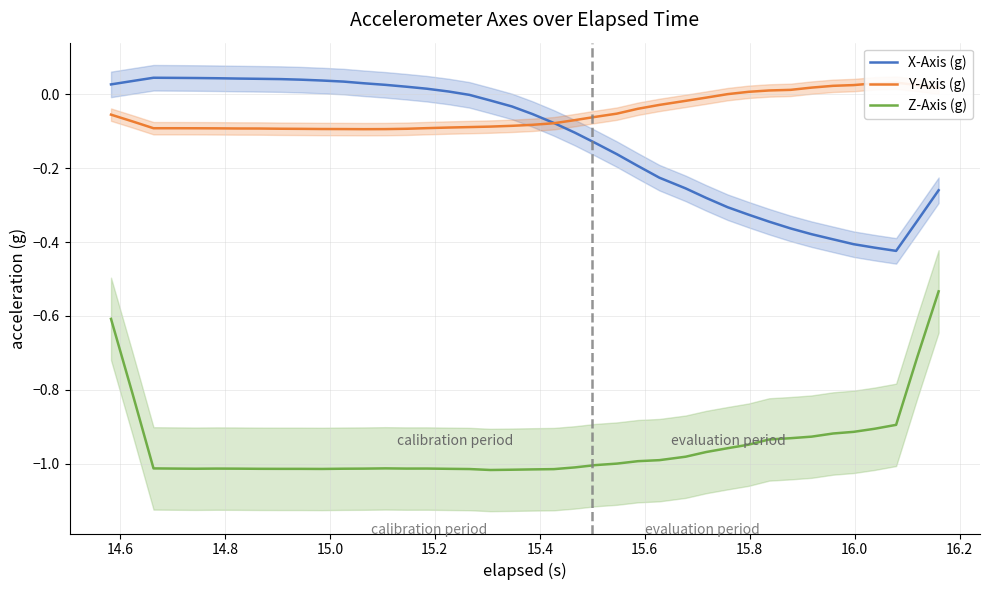

Reading right to left, extract all data points from this chart.

X-Axis (g): -0.3	-0.3	-0.4	-0.4	-0.4	-0.4	-0.4	-0.4	-0.3	-0.3	-0.3	-0.3	-0.3	-0.2	-0.2	-0.2	-0.1	-0.1	-0.1	-0.1	-0.0	-0.0	-0.0	0.0	0.0	0.0	0.0	0.0	0.0	0.0	0.0	0.0	0.0	0.0	0.0	0.0	0.0	0.0	0.0	0.0
Y-Axis (g): 0.0	0.0	0.0	0.0	0.0	0.0	0.0	0.0	0.0	0.0	0.0	-0.0	-0.0	-0.0	-0.0	-0.1	-0.1	-0.1	-0.1	-0.1	-0.1	-0.1	-0.1	-0.1	-0.1	-0.1	-0.1	-0.1	-0.1	-0.1	-0.1	-0.1	-0.1	-0.1	-0.1	-0.1	-0.1	-0.1	-0.1	-0.1
Z-Axis (g): -0.5	-0.7	-0.9	-0.9	-0.9	-0.9	-0.9	-0.9	-0.9	-0.9	-1.0	-1.0	-1.0	-1.0	-1.0	-1.0	-1.0	-1.0	-1.0	-1.0	-1.0	-1.0	-1.0	-1.0	-1.0	-1.0	-1.0	-1.0	-1.0	-1.0	-1.0	-1.0	-1.0	-1.0	-1.0	-1.0	-1.0	-1.0	-0.8	-0.6